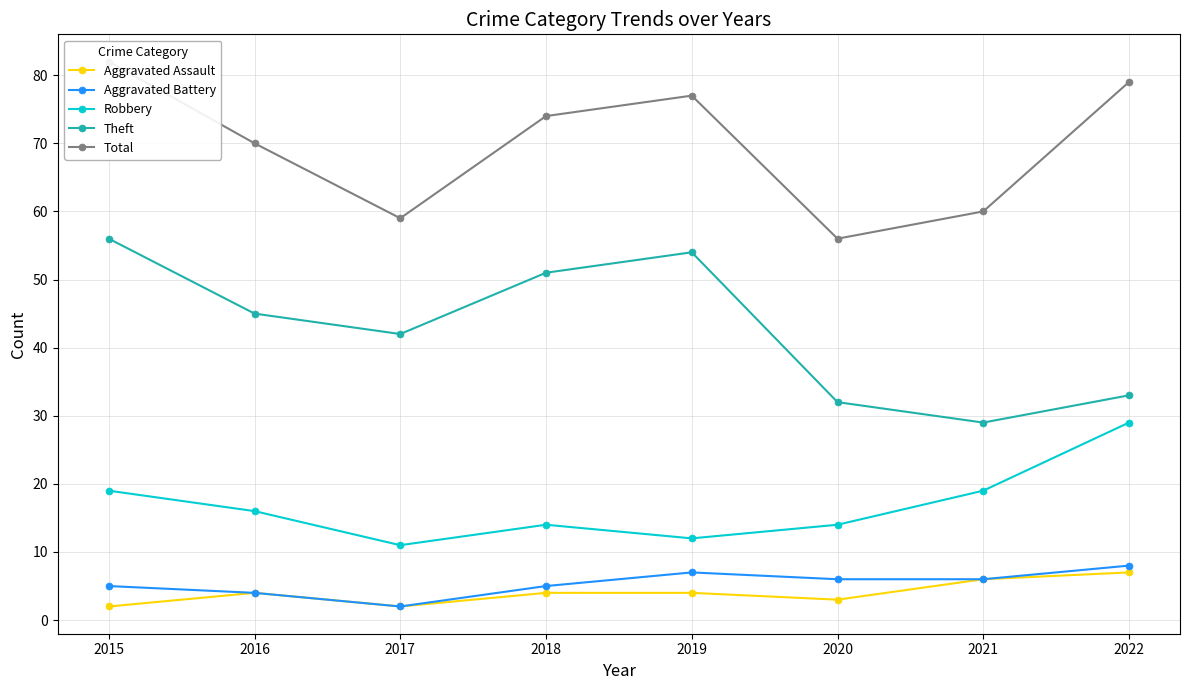

What is the sum of the Aggravated Assault values at 2018 and 2022?

11